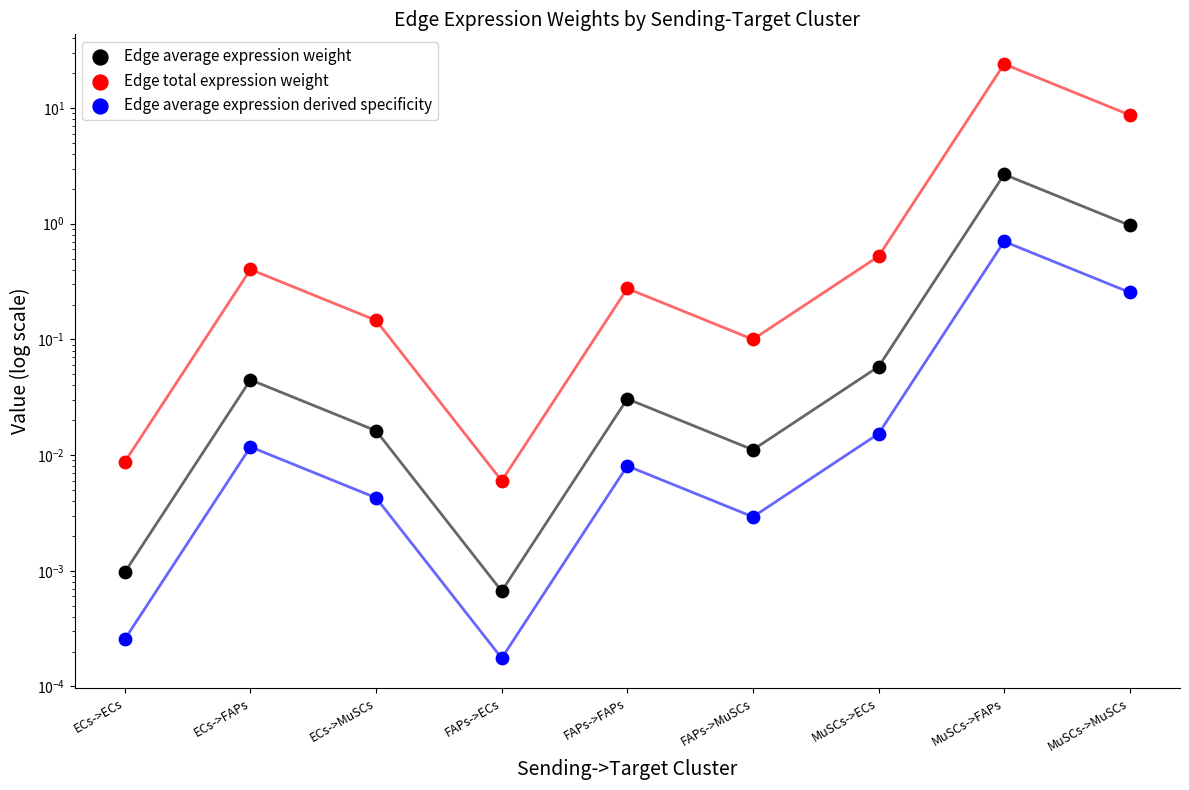

Which series has the largest total across all categories?

Edge total expression weight